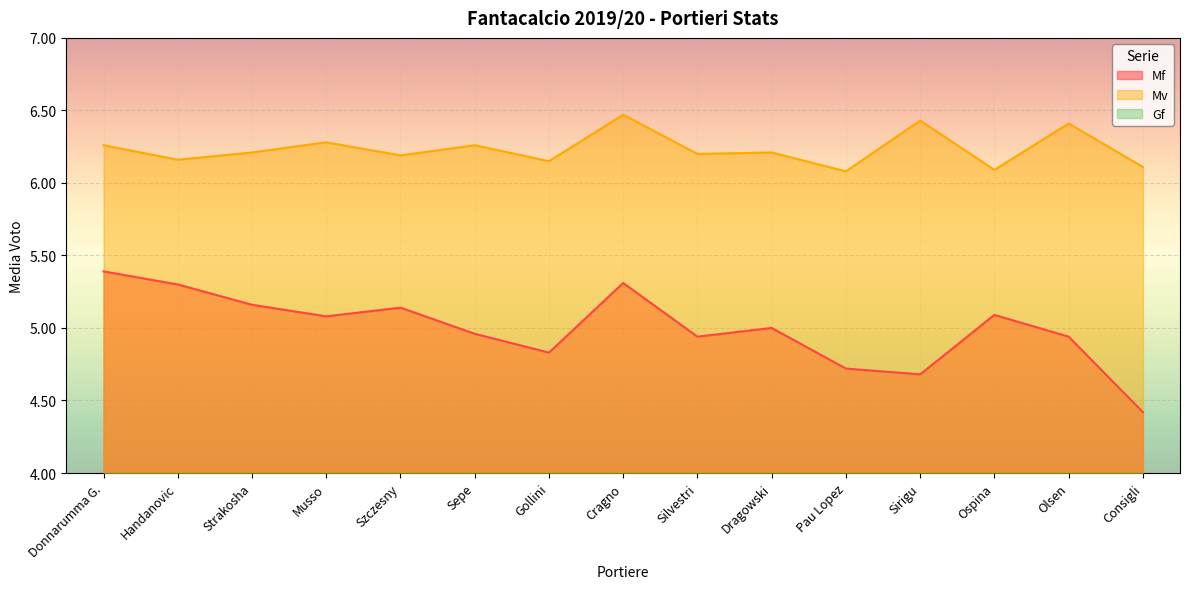

True or false: Mv and Mf cross at least once.

False